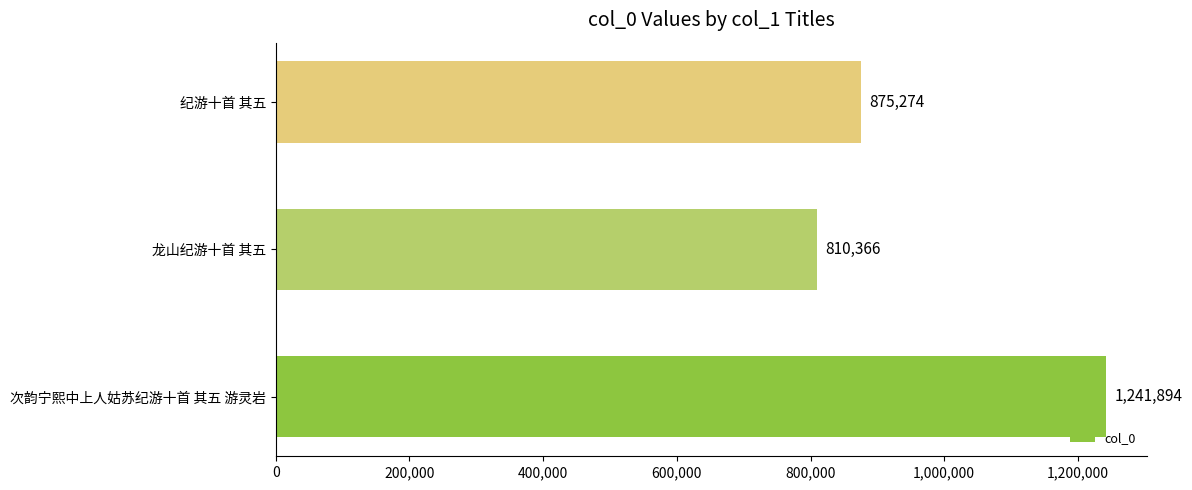

What is the sum of all values?

2927534